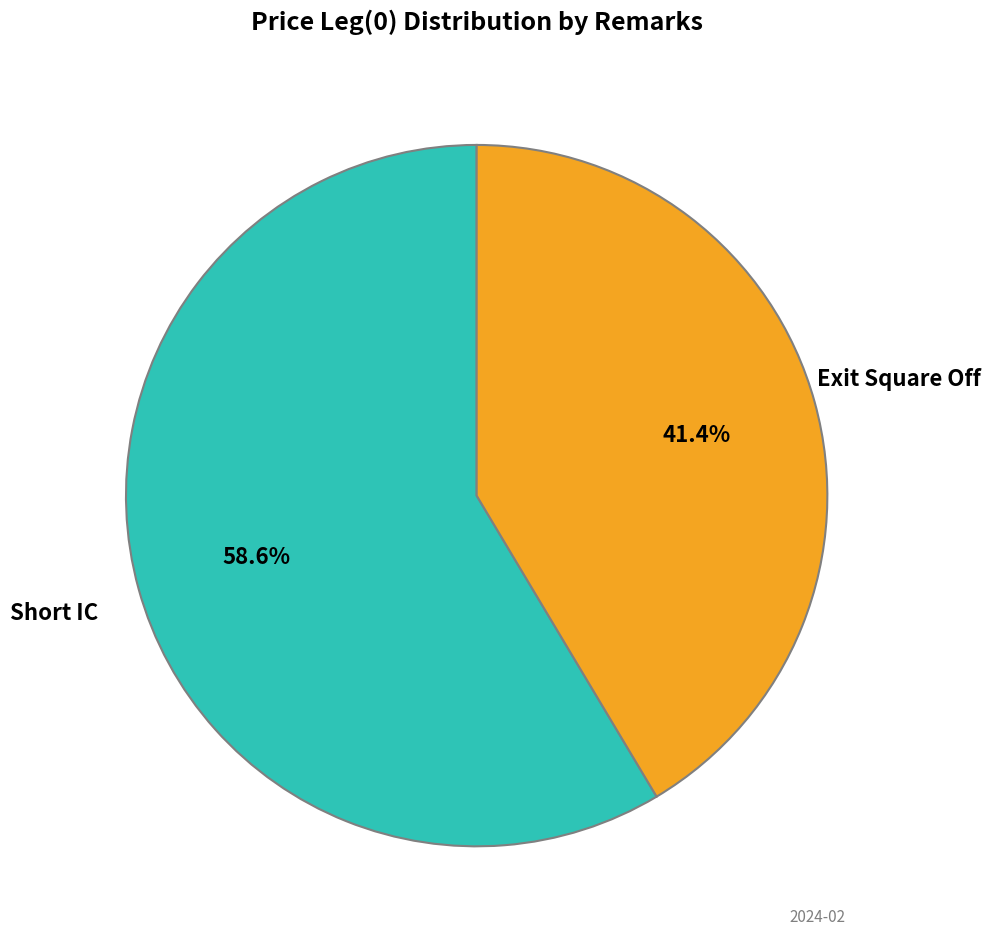

Does Exit Square Off represent more than half of the total?

No